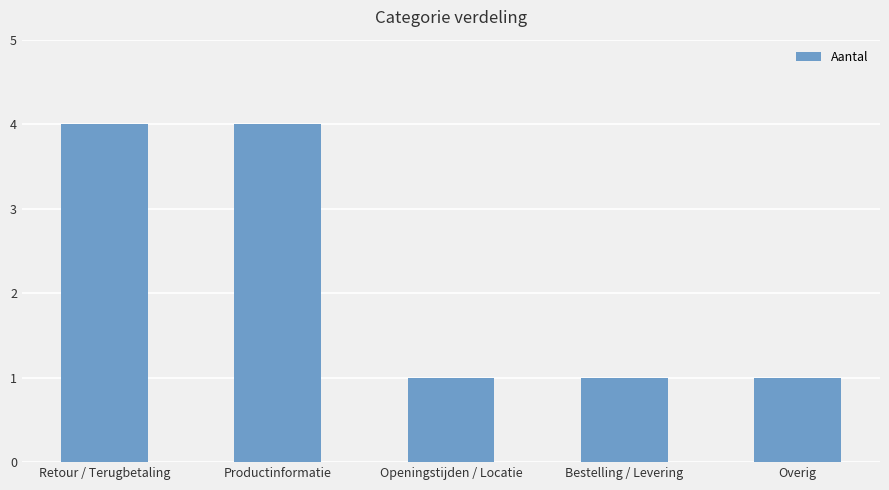

What is the change in value from Productinformatie to Openingstijden / Locatie?

-3